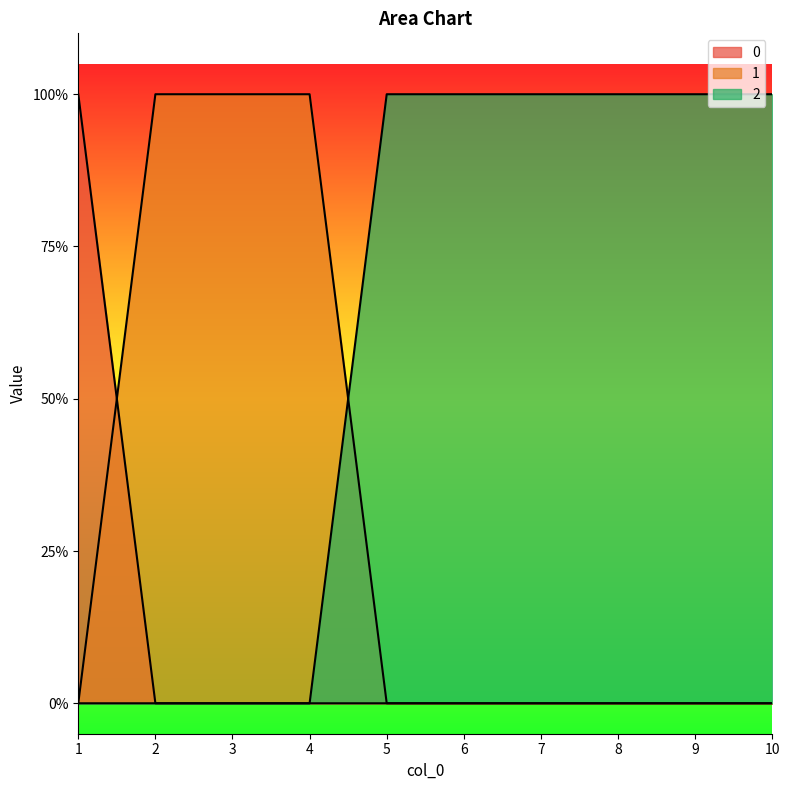

Between which two adjacent categories do 1 and 0 first intersect?

1 and 2